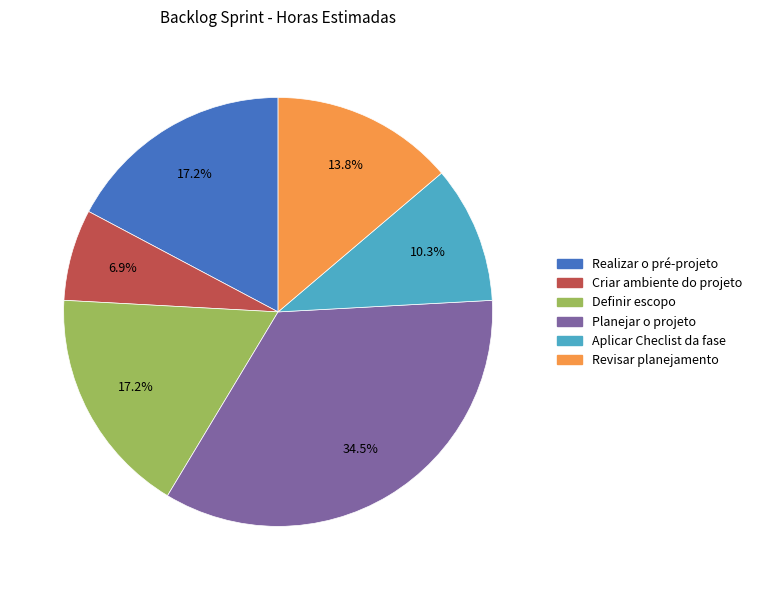

Is it true that Definir escopo is 17% of the pie?

True